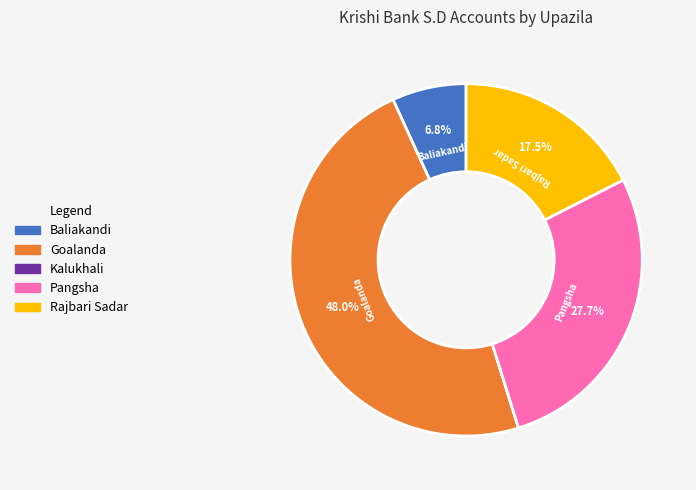

What portion of the pie excludes Baliakandi?

93.2%